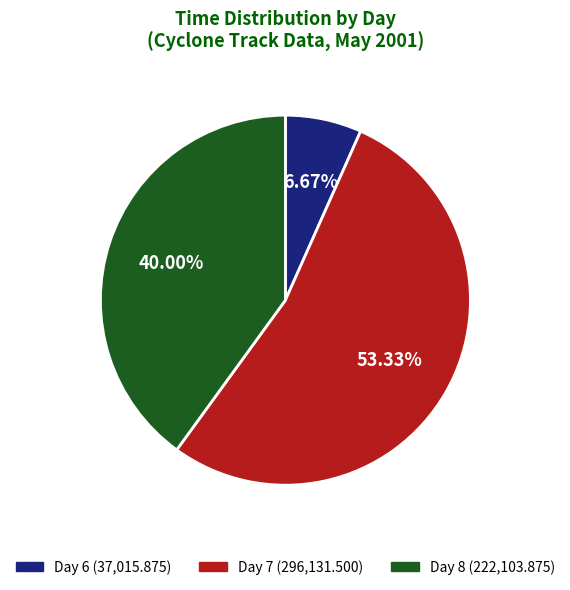

Count the number of slices in the pie.

3